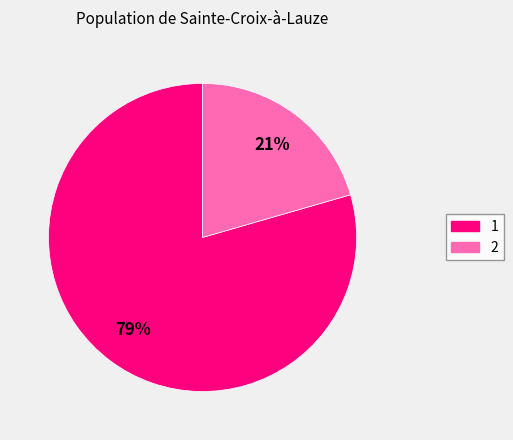

What is the smallest slice in the pie chart?

2